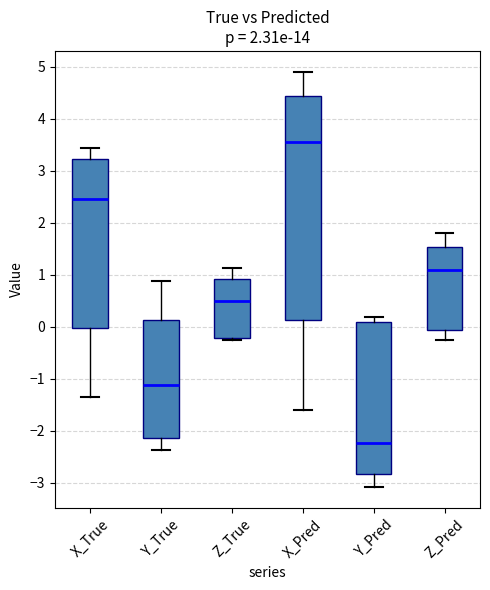

Which box is the tallest, from its lower edge to its upper edge?

X_Pred